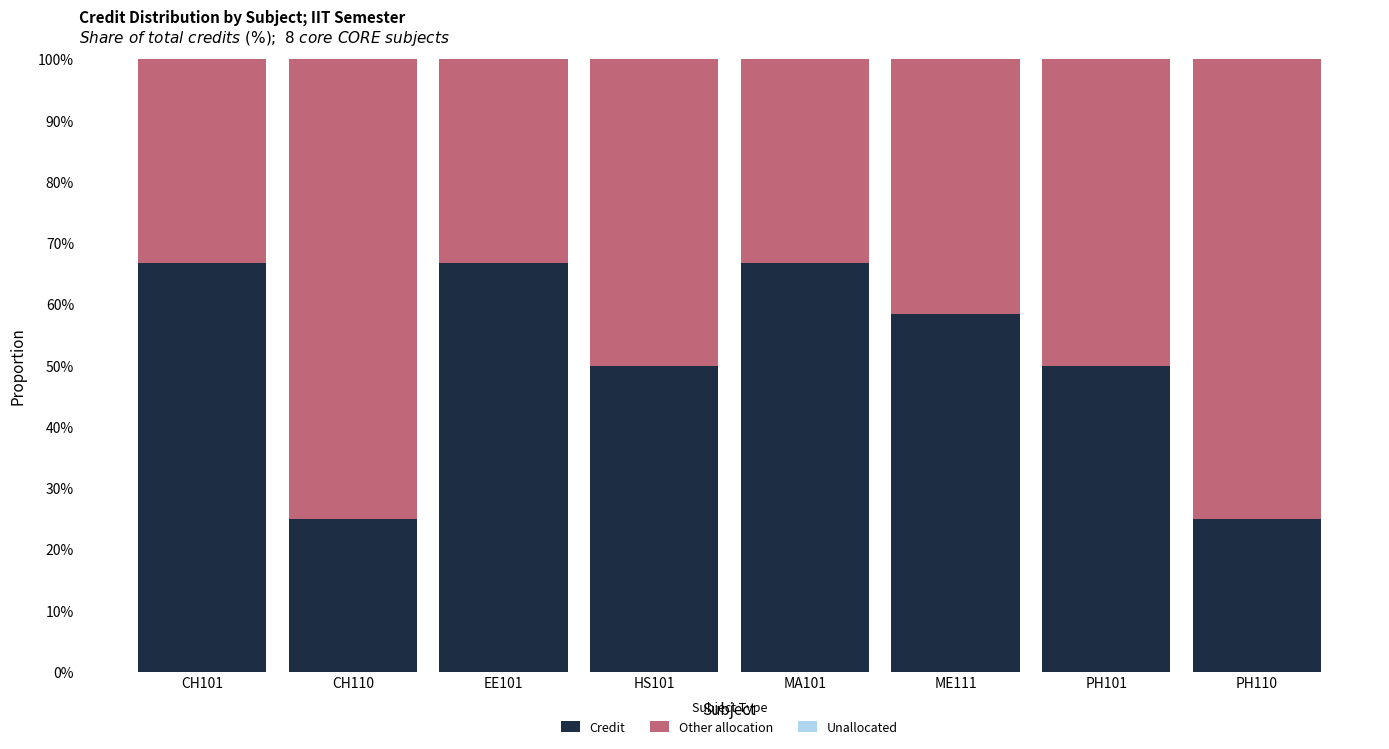

The Credit series shows 38.0 at ME111. True or false?

False